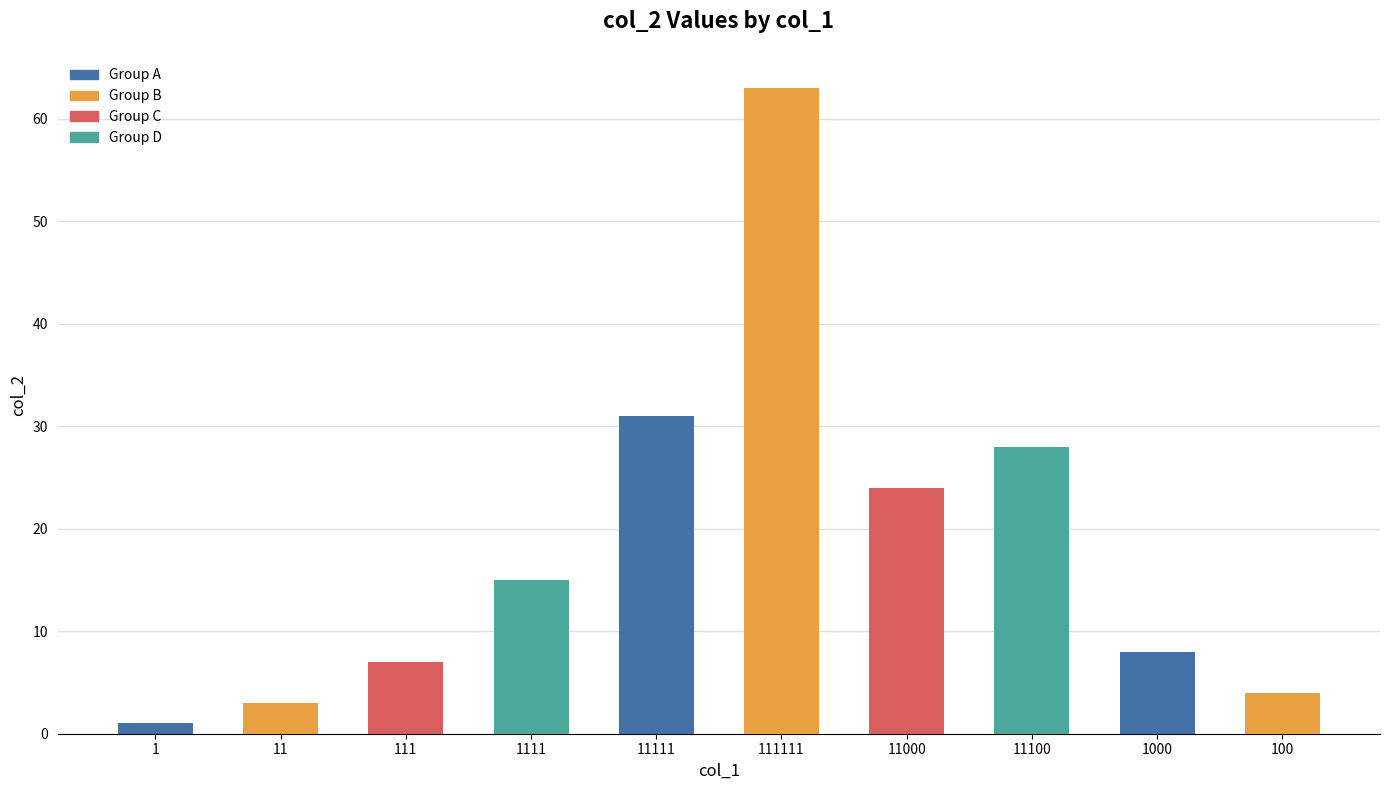

What is the sum of all col_2_values values?

184